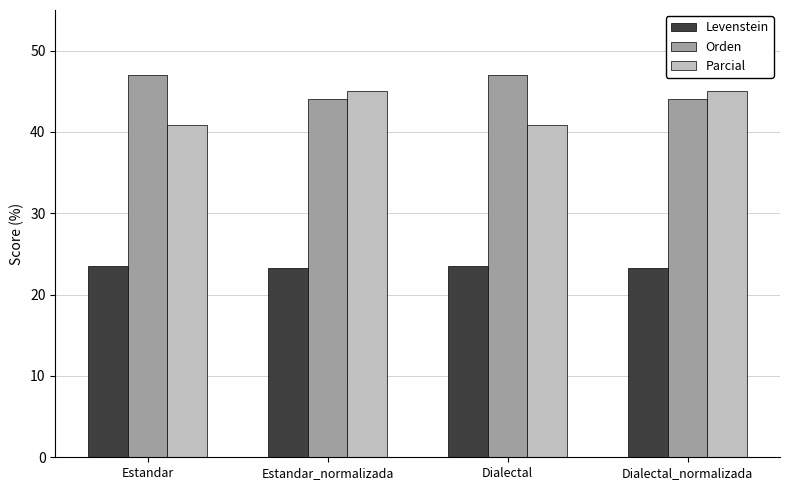

What is the difference between the second highest and minimum values in the Orden series?

3.1